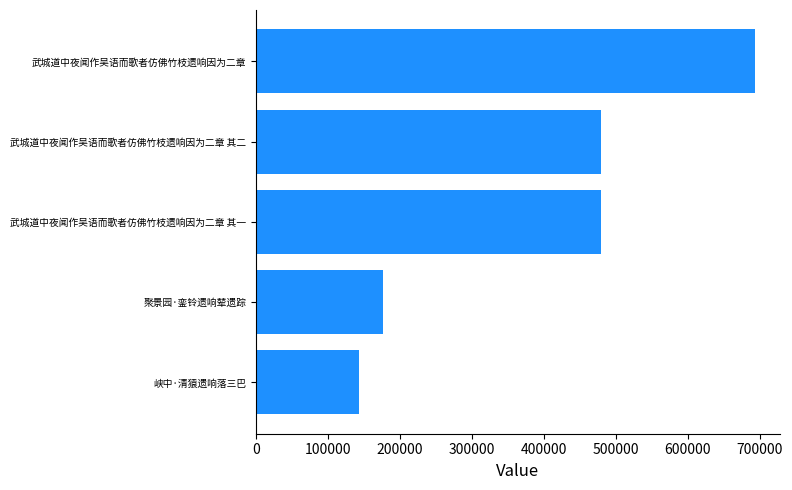

How many bars are there in total?

5